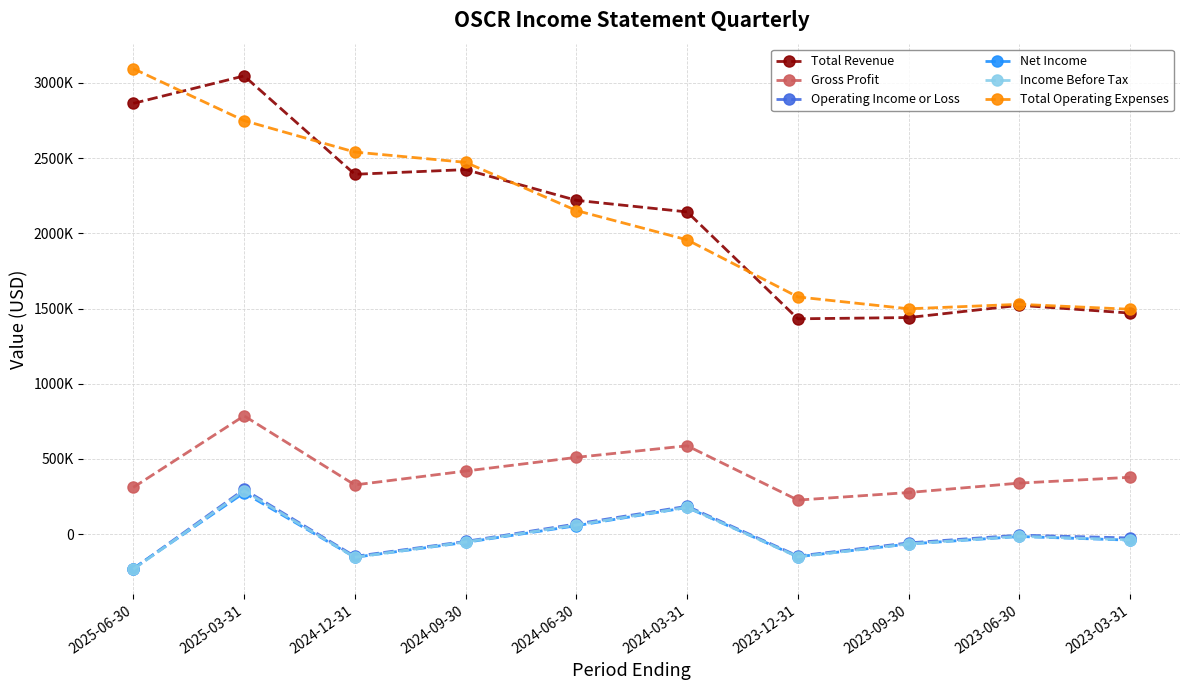

Does the chart have visible grid lines?

Yes